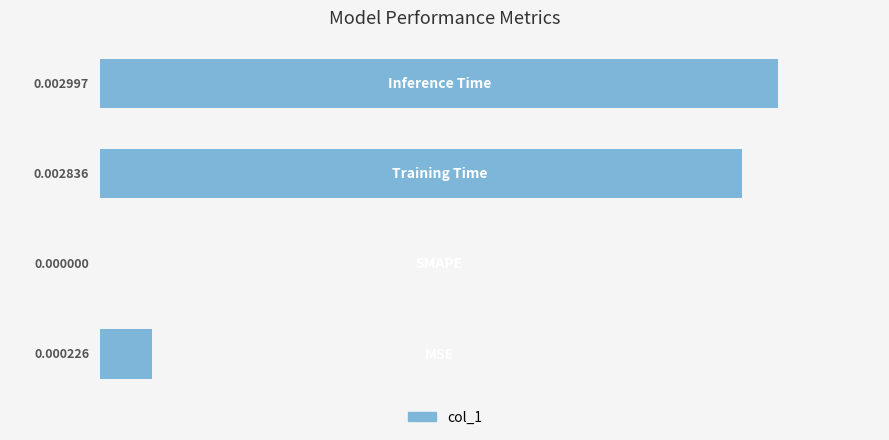

How many values exceed 0?

3